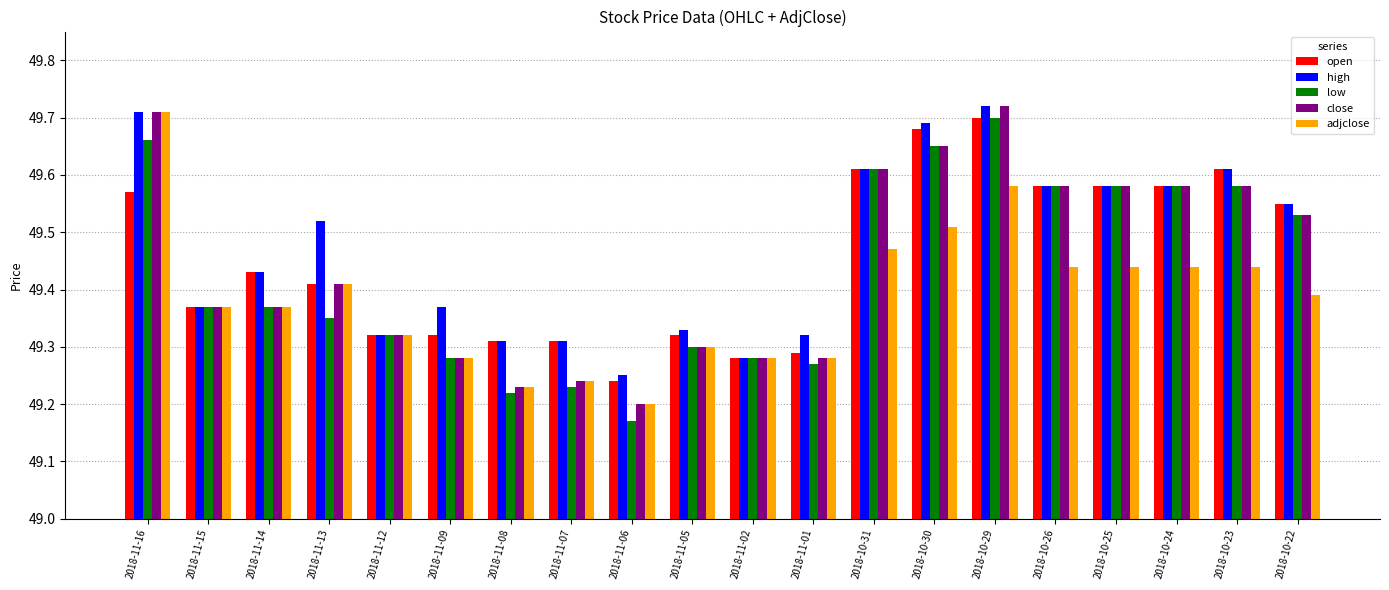

Which series changed the most between 2018-11-07 and 2018-10-24?

low